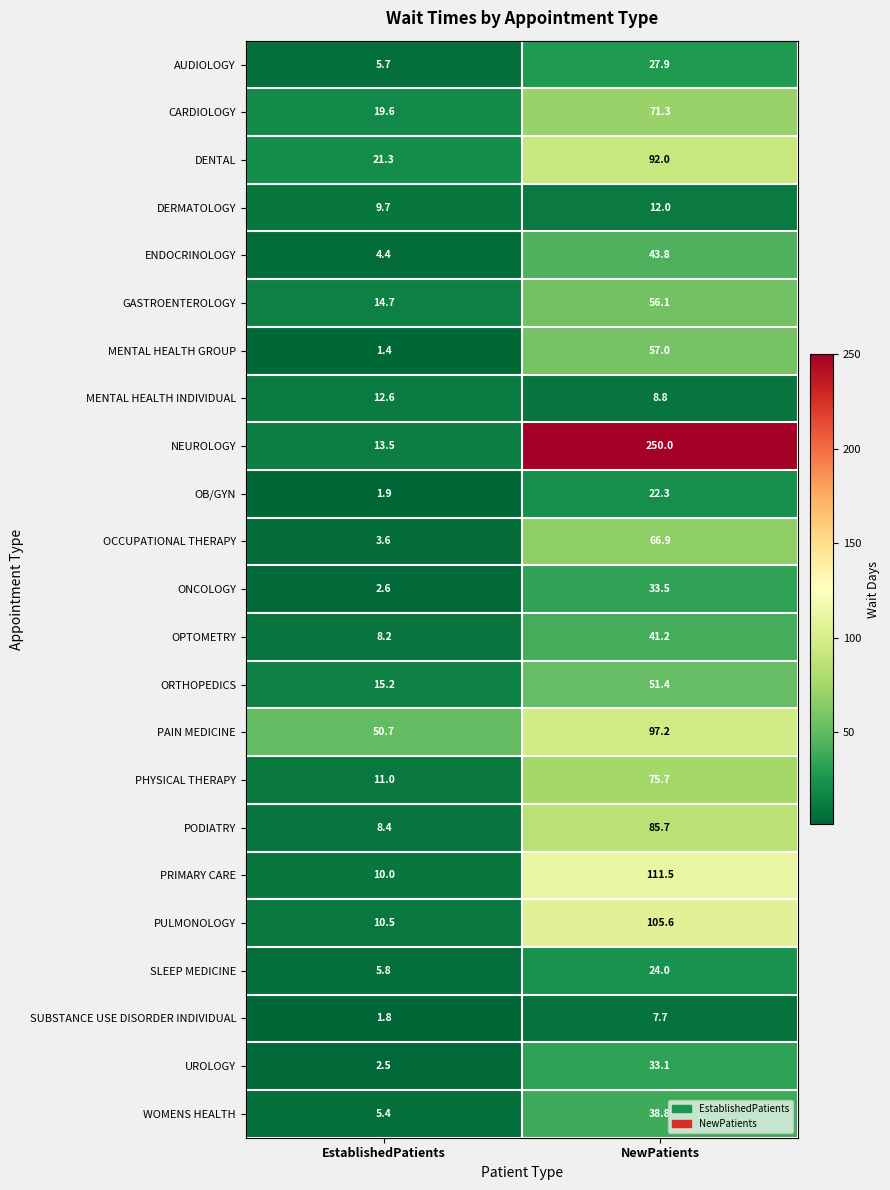

True or false: AUDIOLOGY has a value of 27.9 at NewPatients.

True